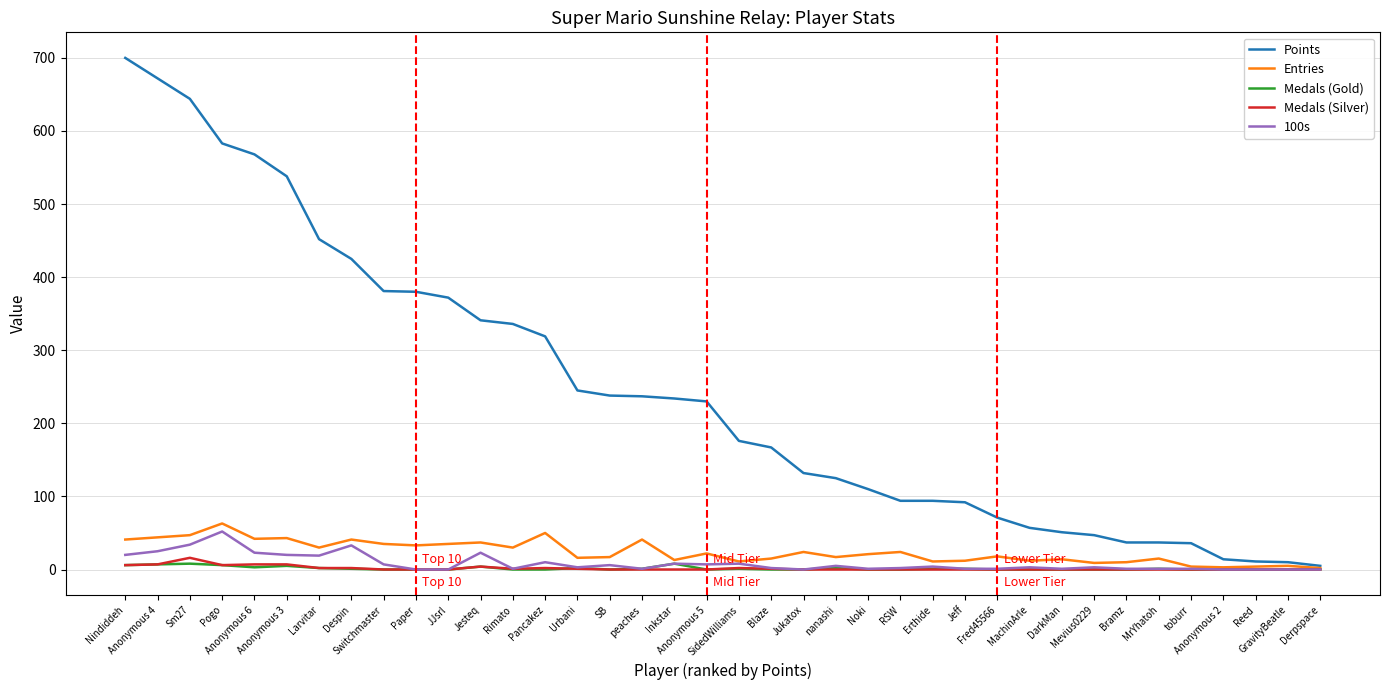

Is this an area chart (filled region under the line)?

No